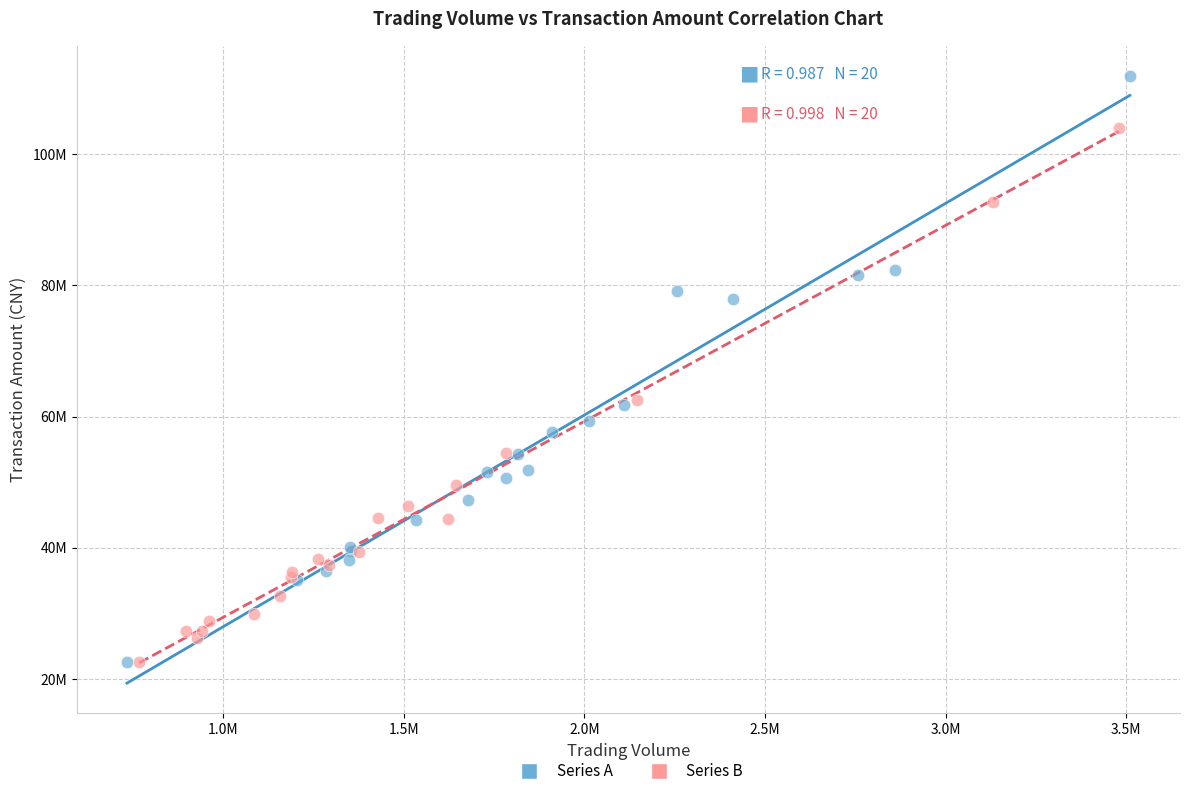

What are all the series names shown in the legend?

Series A, Series B